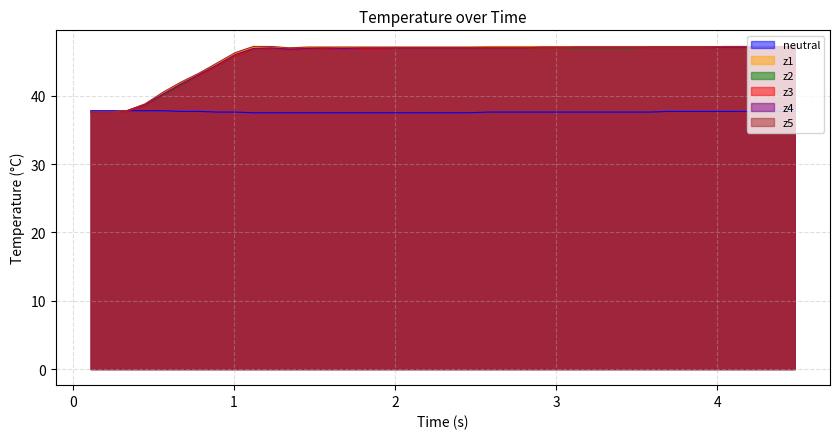

What is the value of the z5 point at the 10th from the left?

47.2